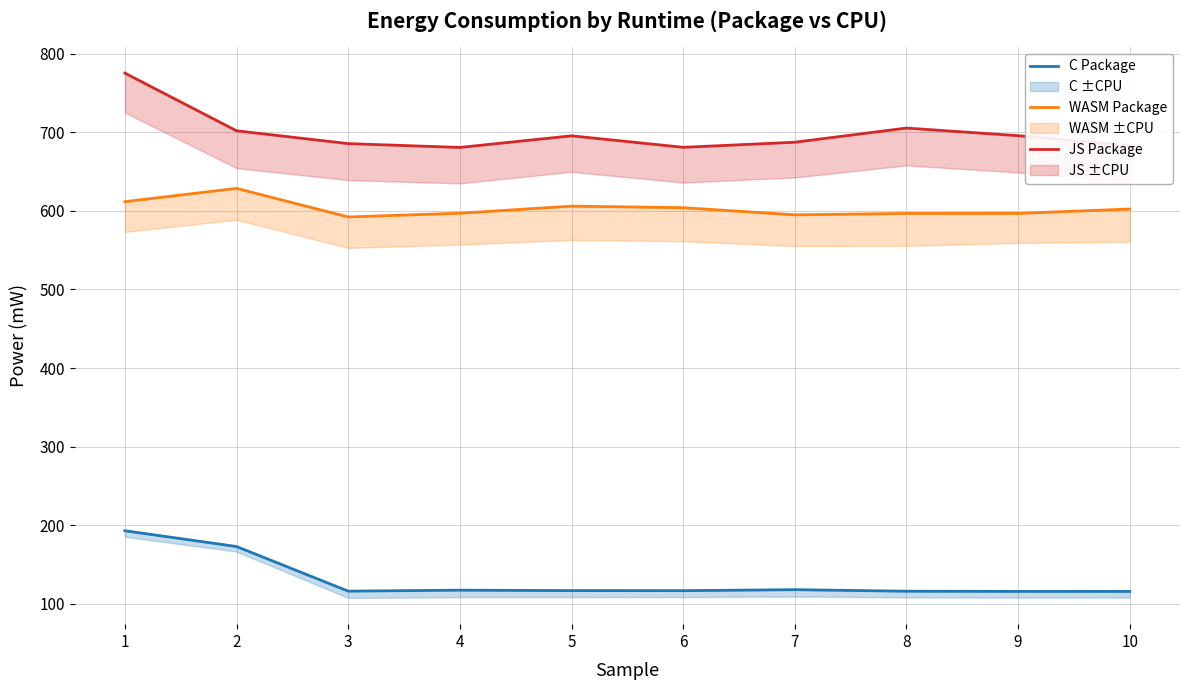

In C Package, how many points are higher than both neighbors (excluding endpoints)?

2